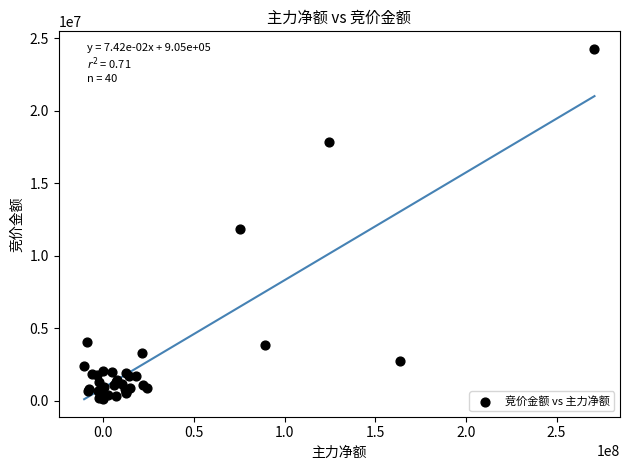

What Y value in the scatter plot is closest to 12219805?

11844129